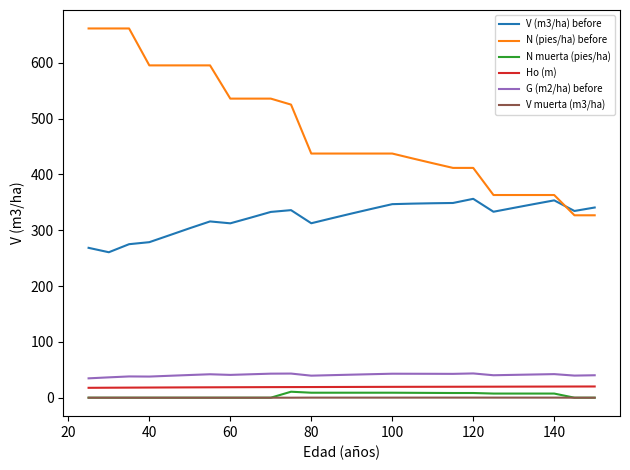

Which series has the widest spread of values?

N (pies/ha) before